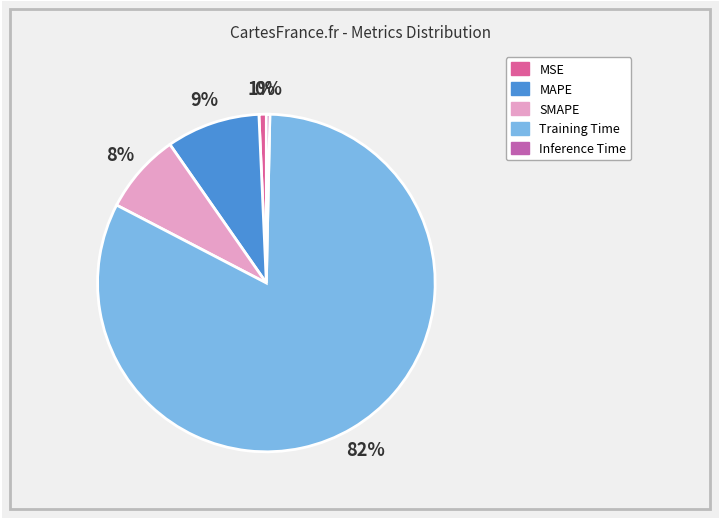

Which slice is the smallest?

Inference Time